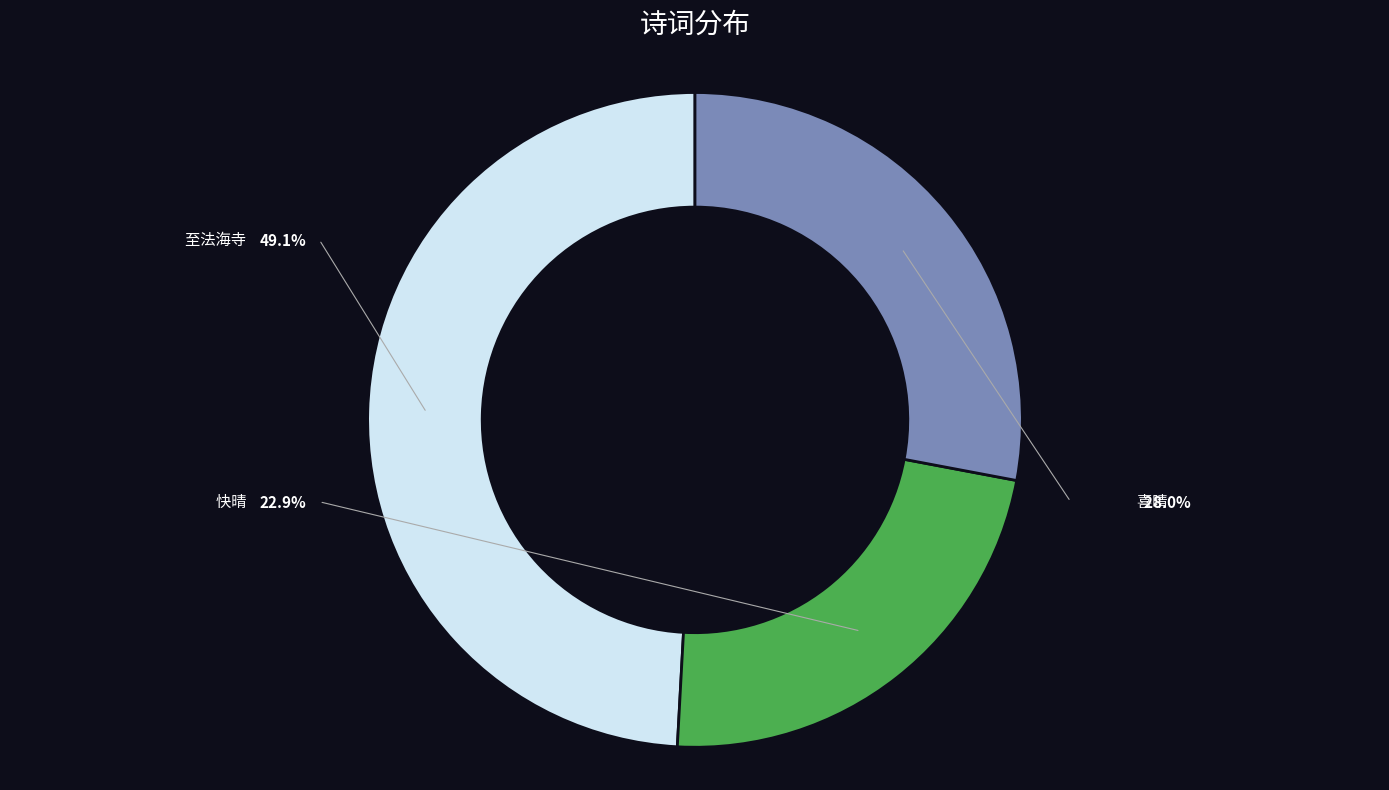

Does any single category account for the majority?

No